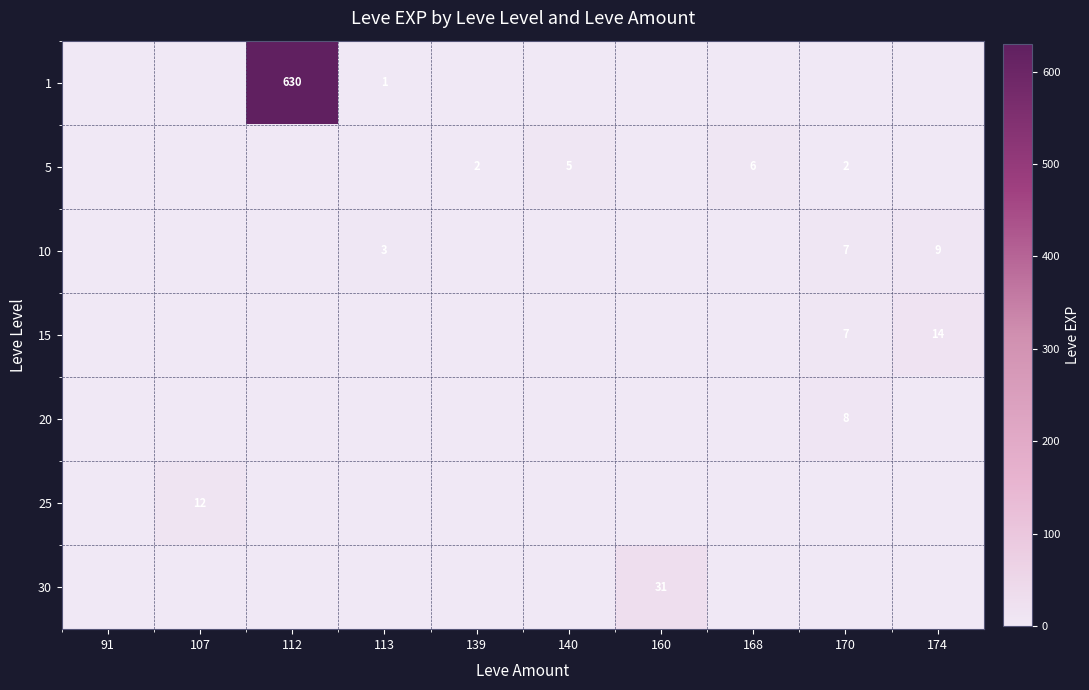

True or false: 25 has a value of 4 at 107.

False